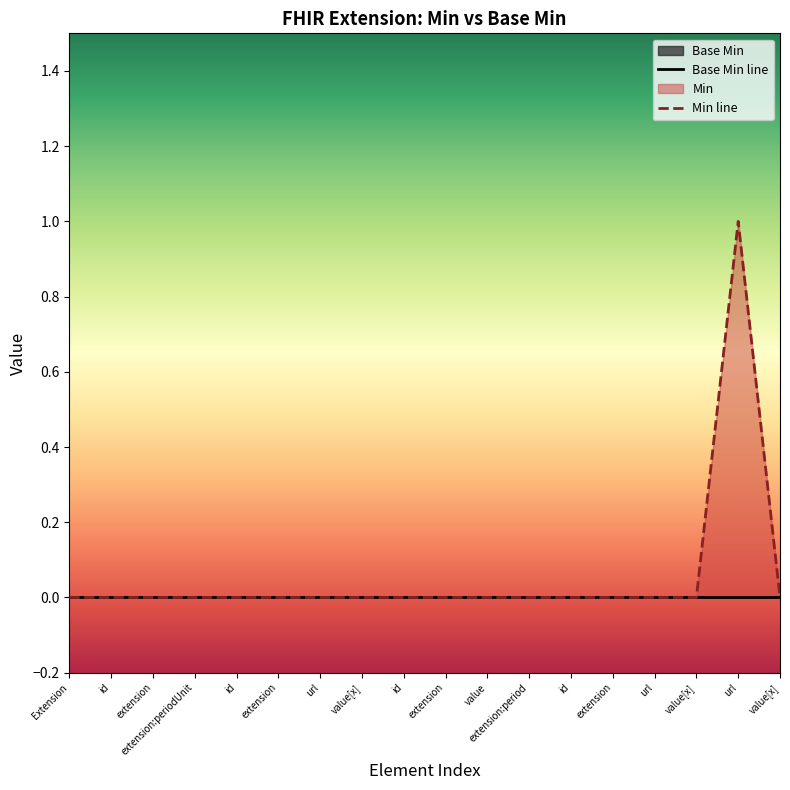

What is the label of the 9th point from the right?

extension